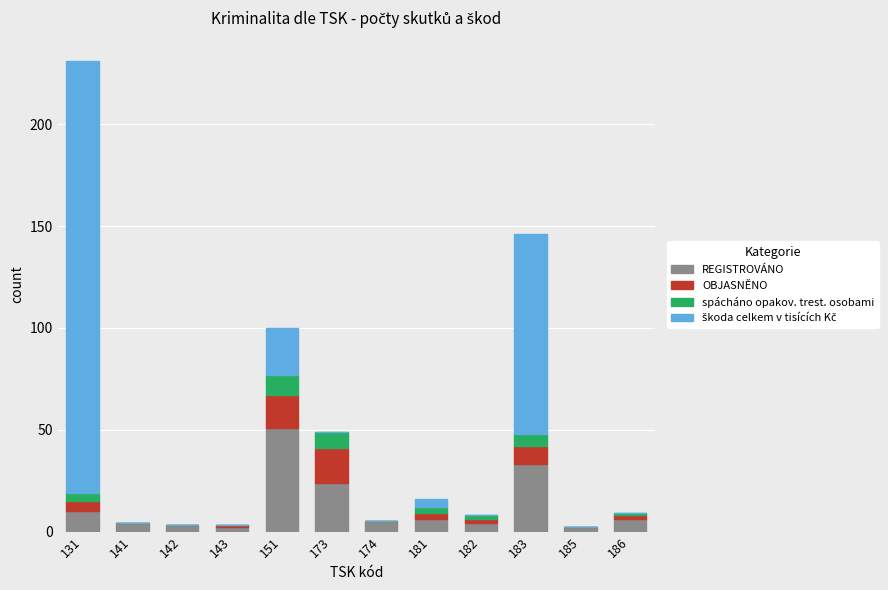

What is the maximum value for REGISTROVÁNO?

51